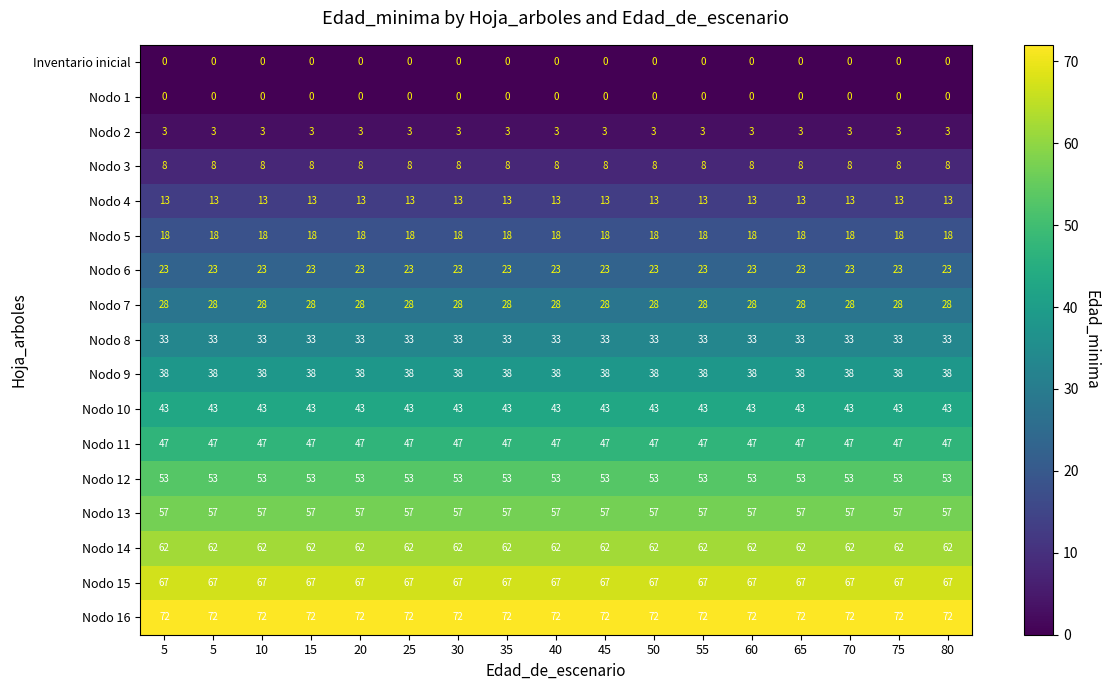

Which has a higher value, 5 or 20?

5